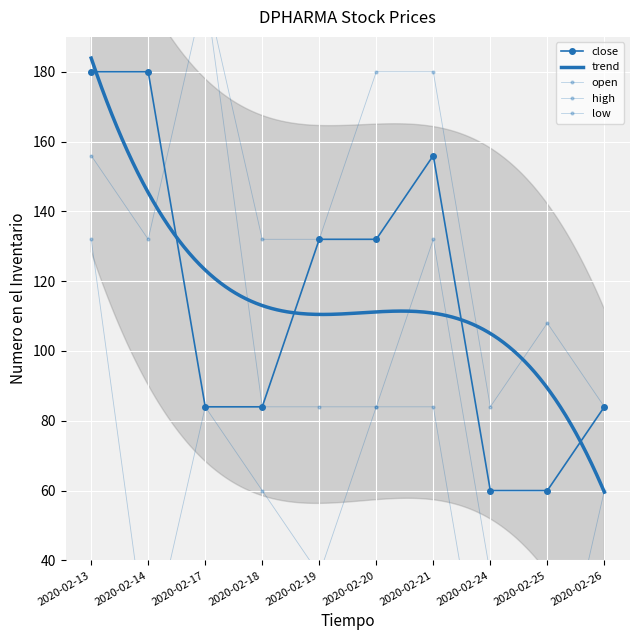

After their last crossing, which series has the higher values: open or close?

open